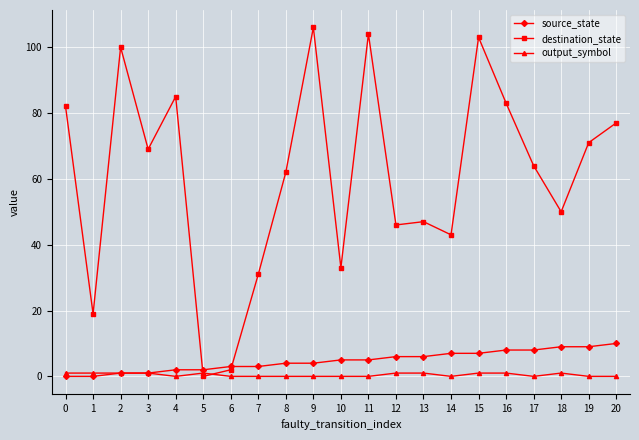

What are all the series names shown in the legend?

source_state, destination_state, output_symbol